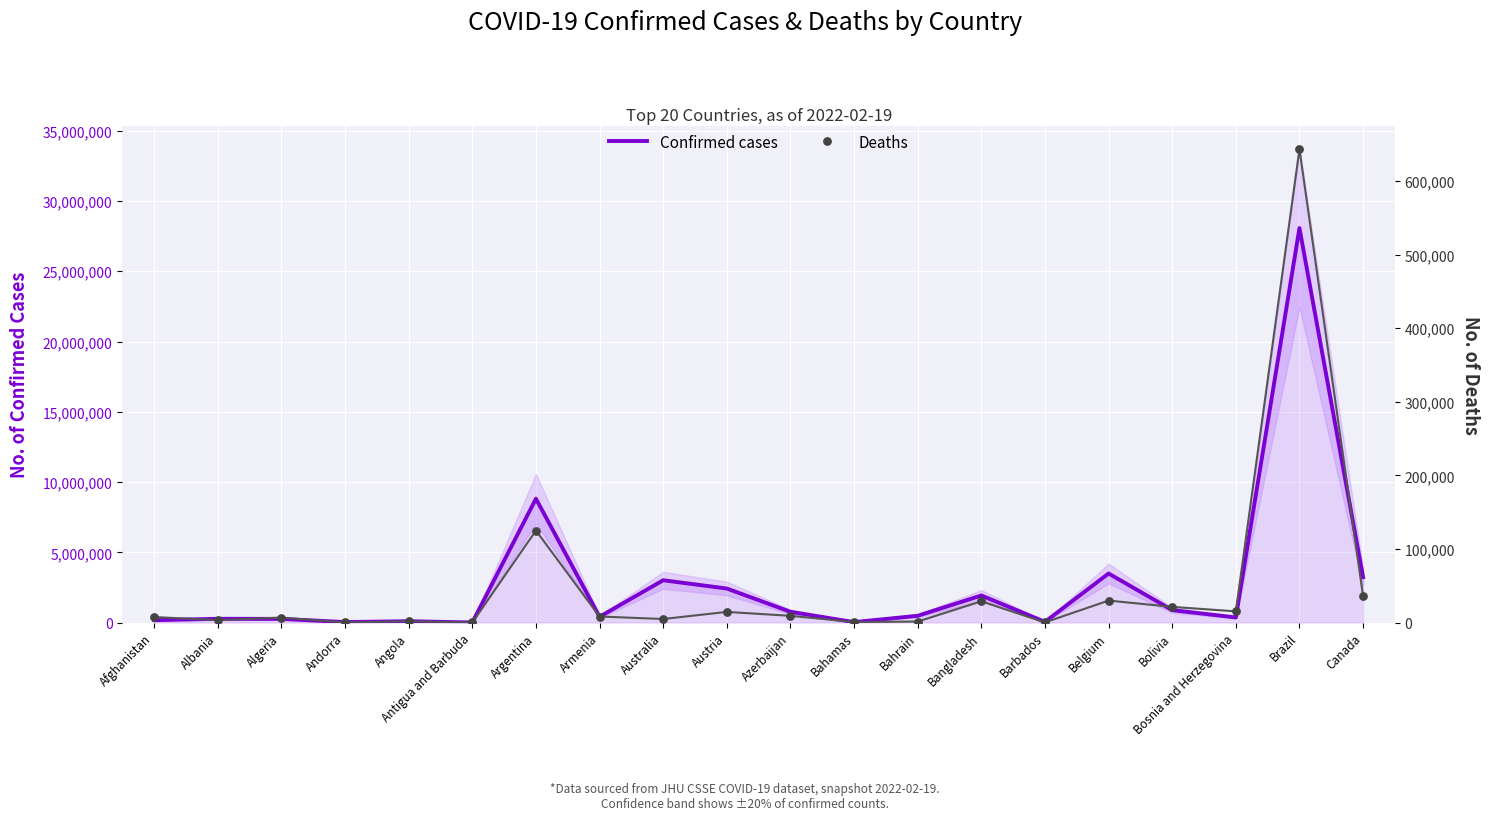

Which series has the largest Y range (max minus min)?

Confirmed cases